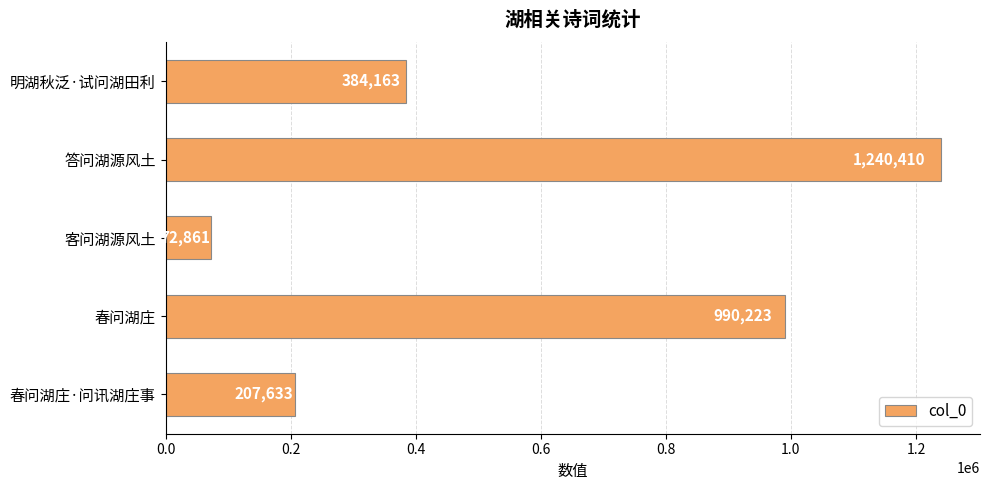

Are the bars grouped side by side (vs. stacked)?

No